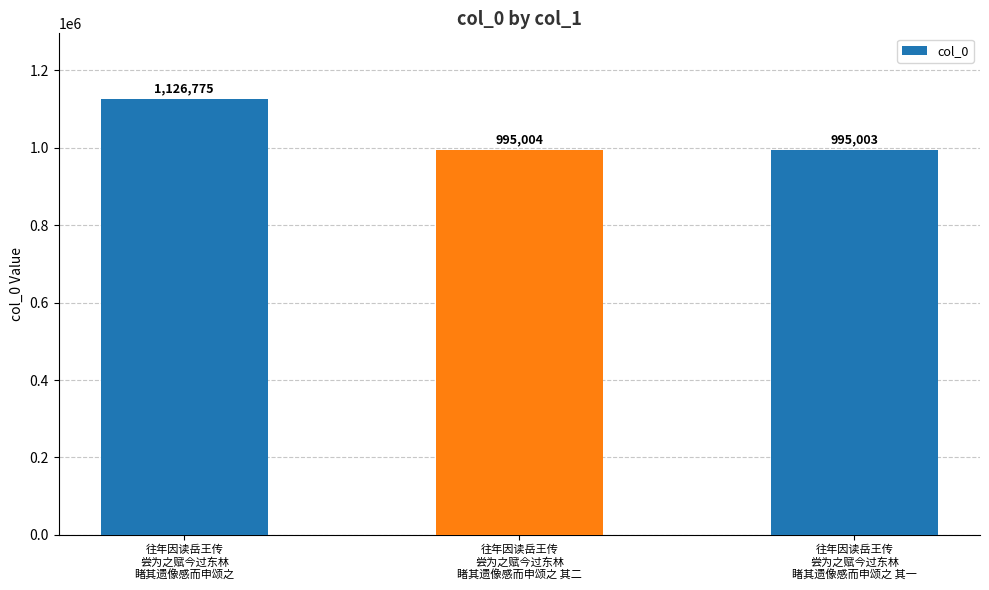

Rank the categories by value from lowest to highest.

往年因读岳王传
尝为之赋今过东林
睹其遗像感而申颂之 其一, 往年因读岳王传
尝为之赋今过东林
睹其遗像感而申颂之 其二, 往年因读岳王传
尝为之赋今过东林
睹其遗像感而申颂之